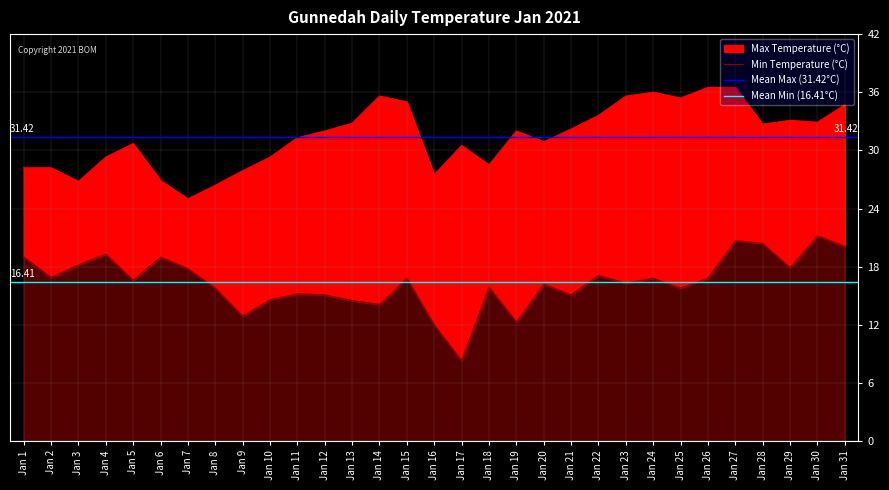

What is the value of the Min Temperature (°C) point at the 16th from the left?

12.0